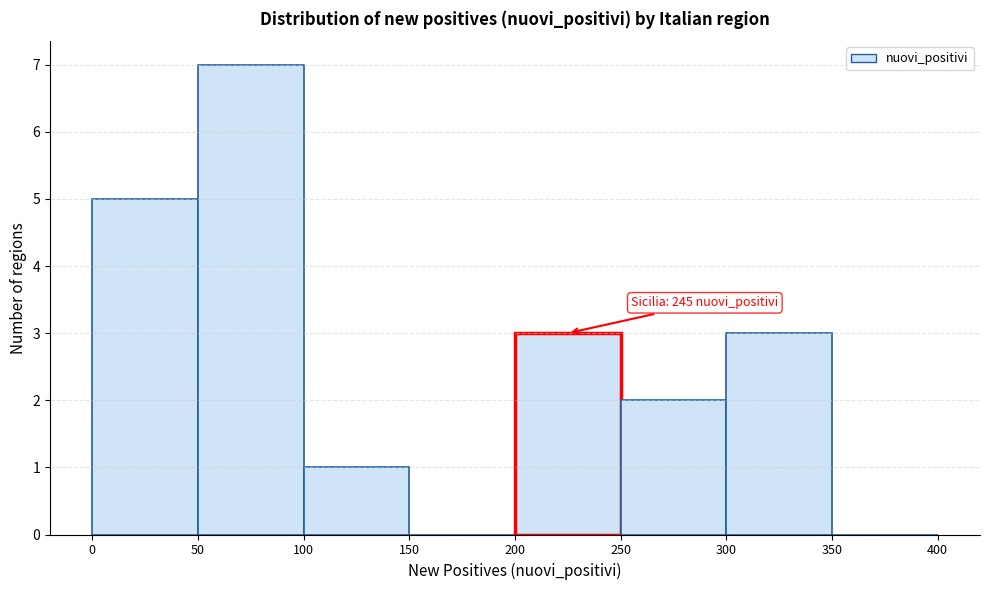

Over which range of the x-axis is the bar tallest?

50 to 100